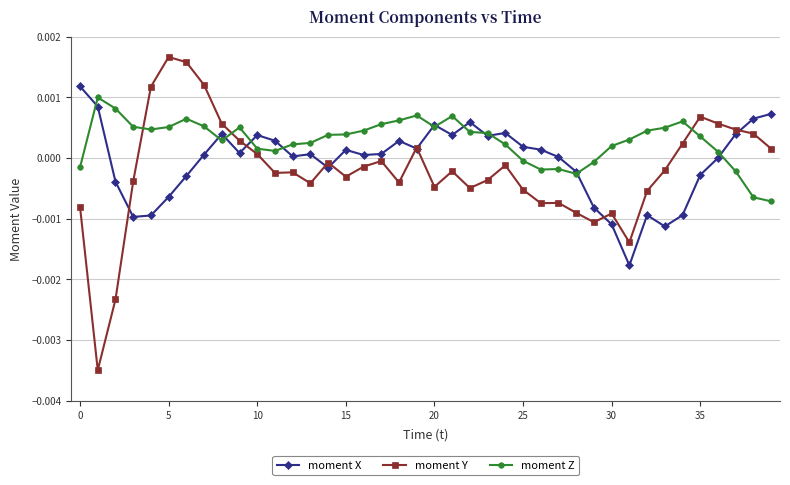

Which series ends up on top after the final intersection of moment Y and moment Z?

moment Y